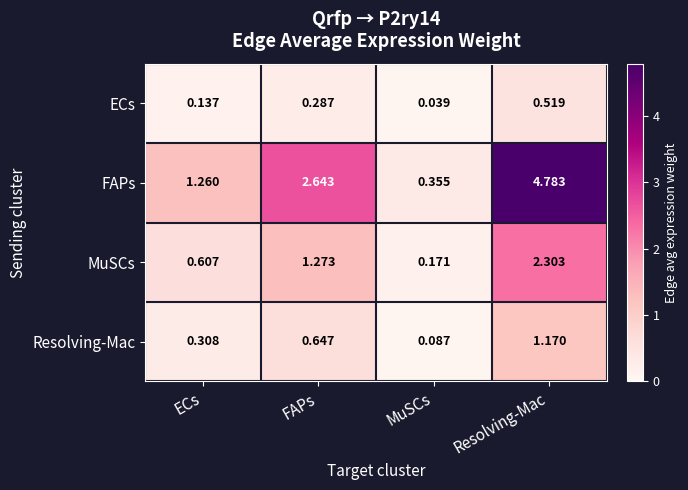

Which series has the largest range (max minus min)?

FAPs